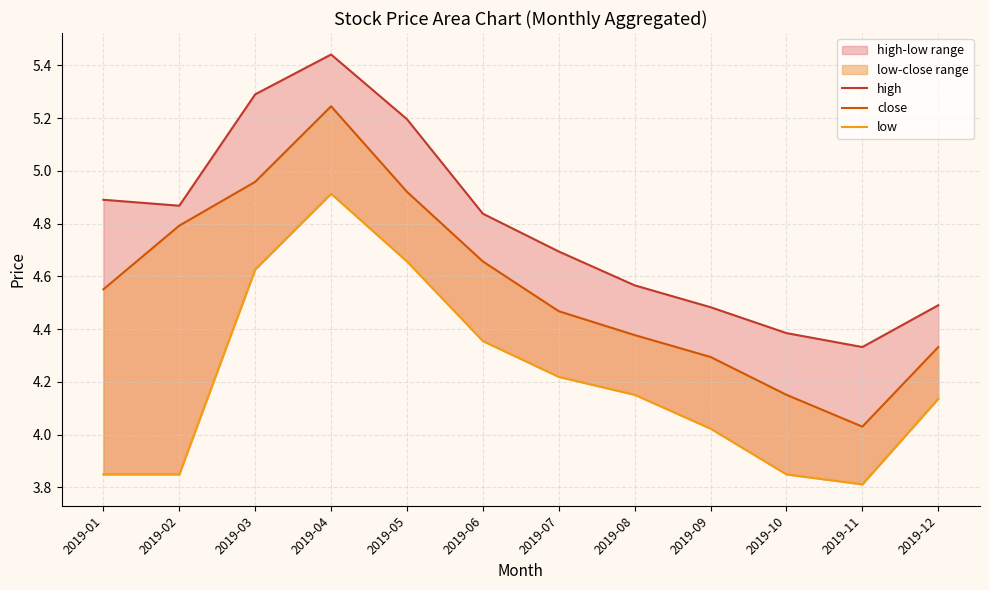

Reading left to right, list all the values displayed in this chart.

high: 4.9	4.9	5.3	5.4	5.2	4.8	4.7	4.6	4.5	4.4	4.3	4.5
close: 4.6	4.8	5.0	5.2	4.9	4.7	4.5	4.4	4.3	4.2	4.0	4.3
low: 3.8	3.8	4.6	4.9	4.7	4.4	4.2	4.2	4.0	3.8	3.8	4.1